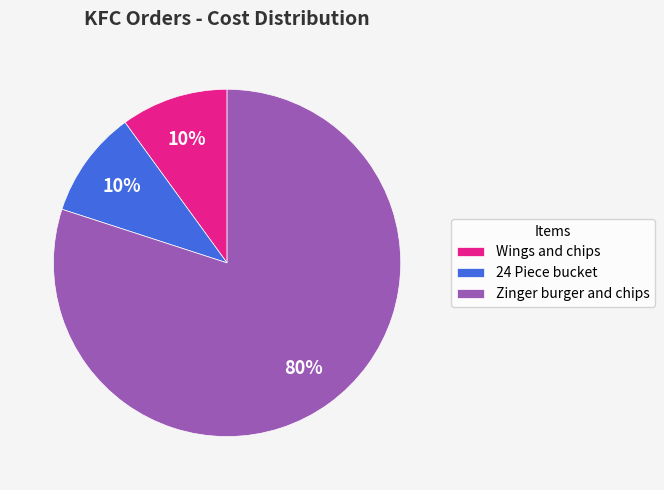

To the nearest percent, what is the average slice percentage?

33%